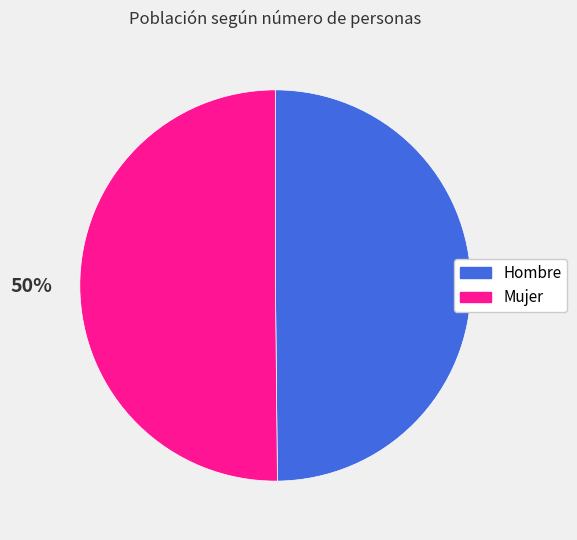

To the nearest percent, what percentage of the pie is Hombre?

50%